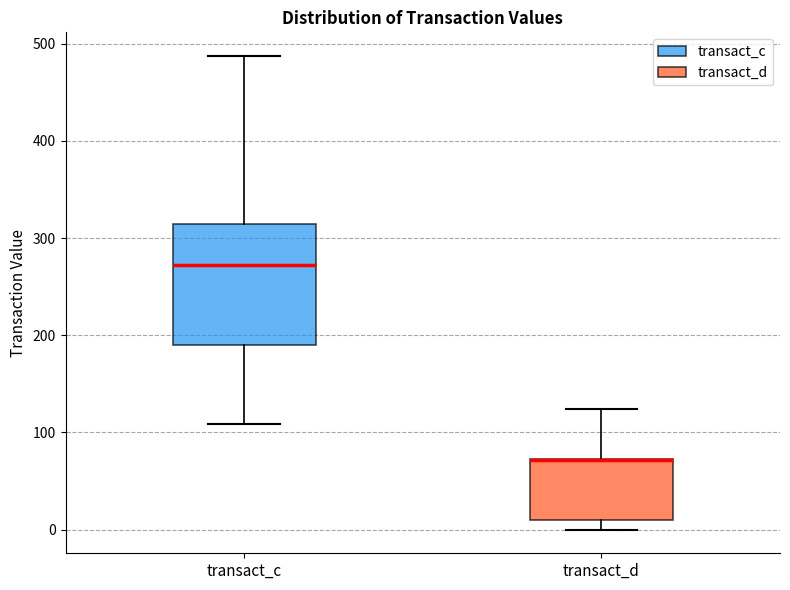

Reading left to right, read every box against the y-axis: the position of its median line, the range the box covers, and the ends of its whiskers. The values are not printed on the chart, so give them approximately, as read against the axis.

transact_c: median 270, box 190 to 310, whiskers 110 to 490
transact_d: median 70 (drawn on the box's upper edge), box 10 to 70, whiskers 0 to 120